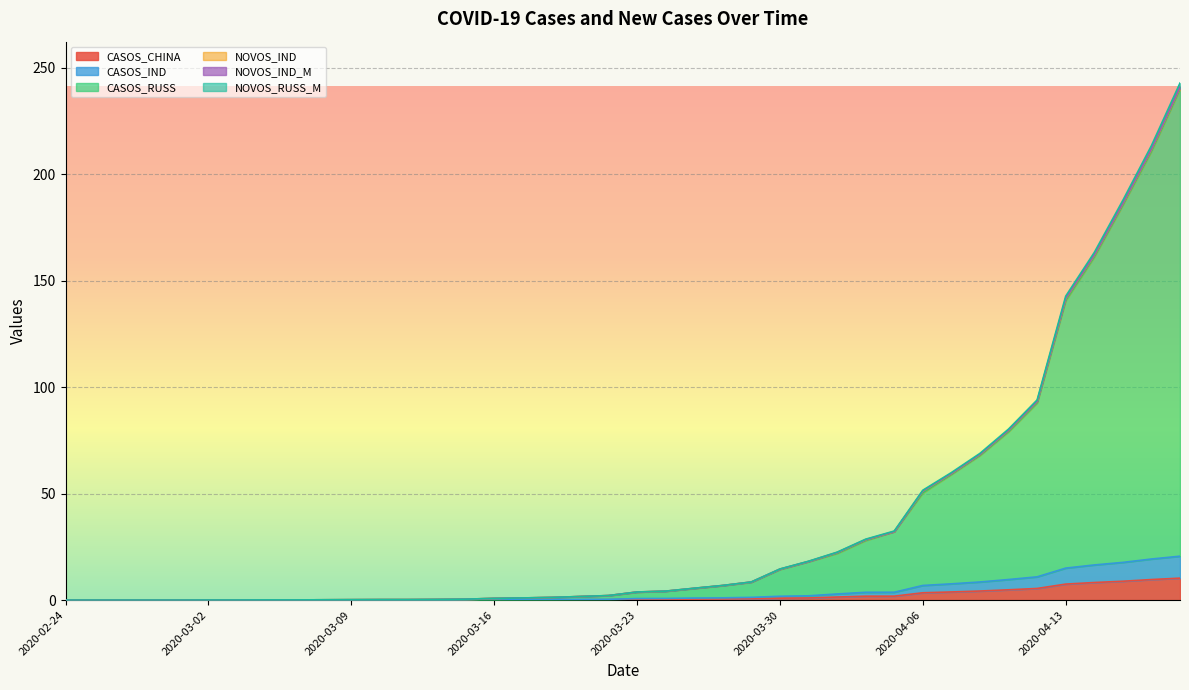

Which has a higher value, 2020-03-13 or 2020-04-10?

2020-04-10